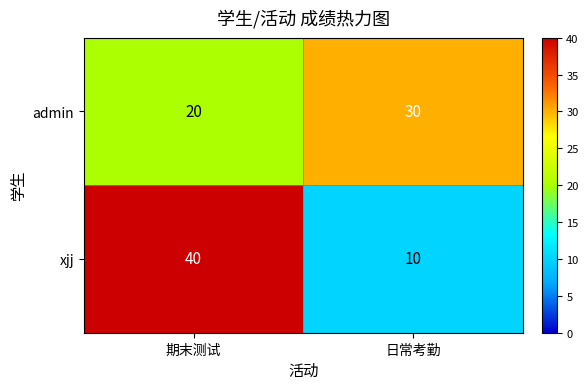

How many data points does each series have?

2